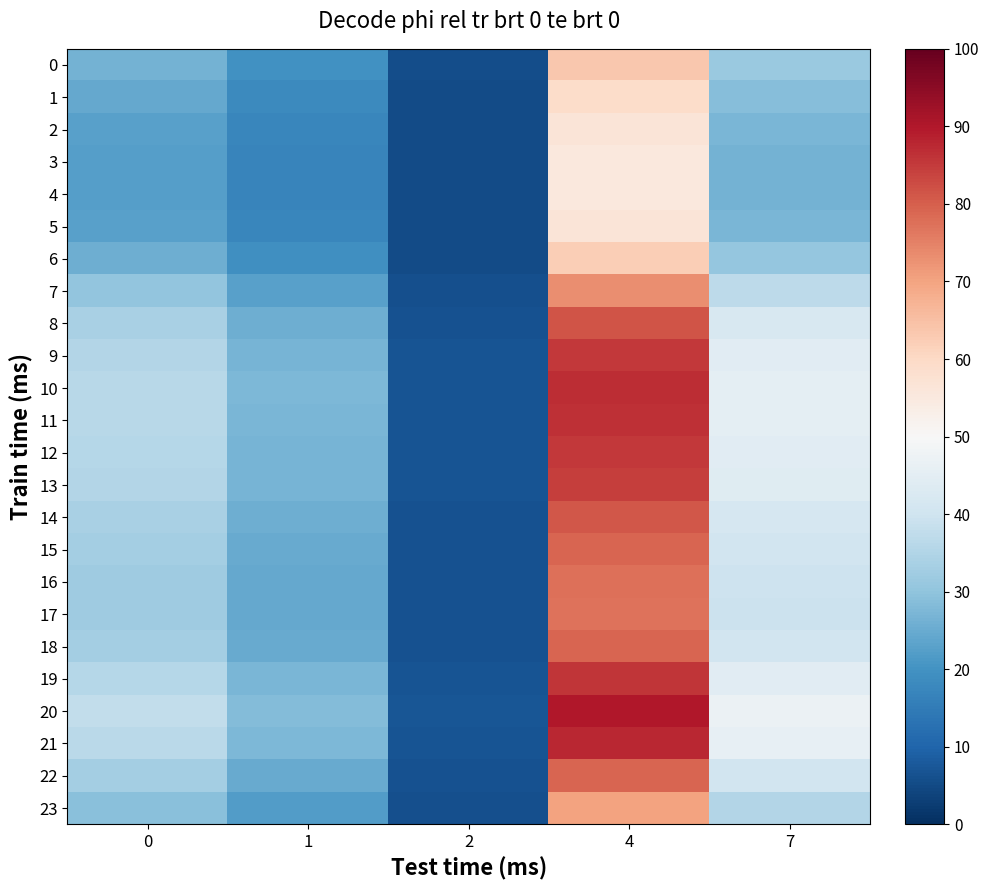

Which series has the largest range (max minus min)?

20